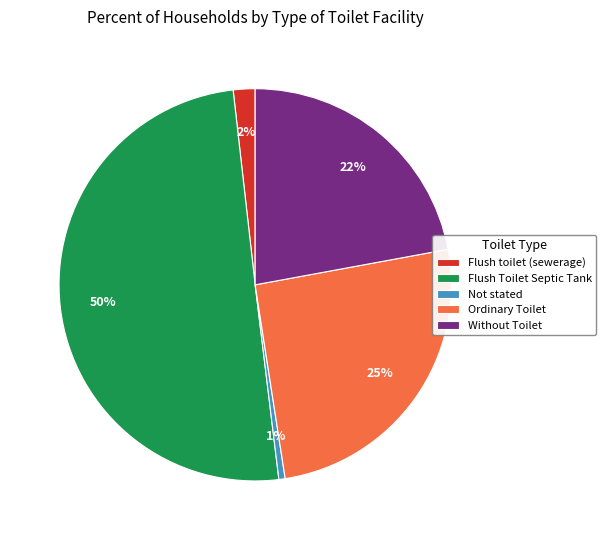

How many segments does this pie chart have?

5